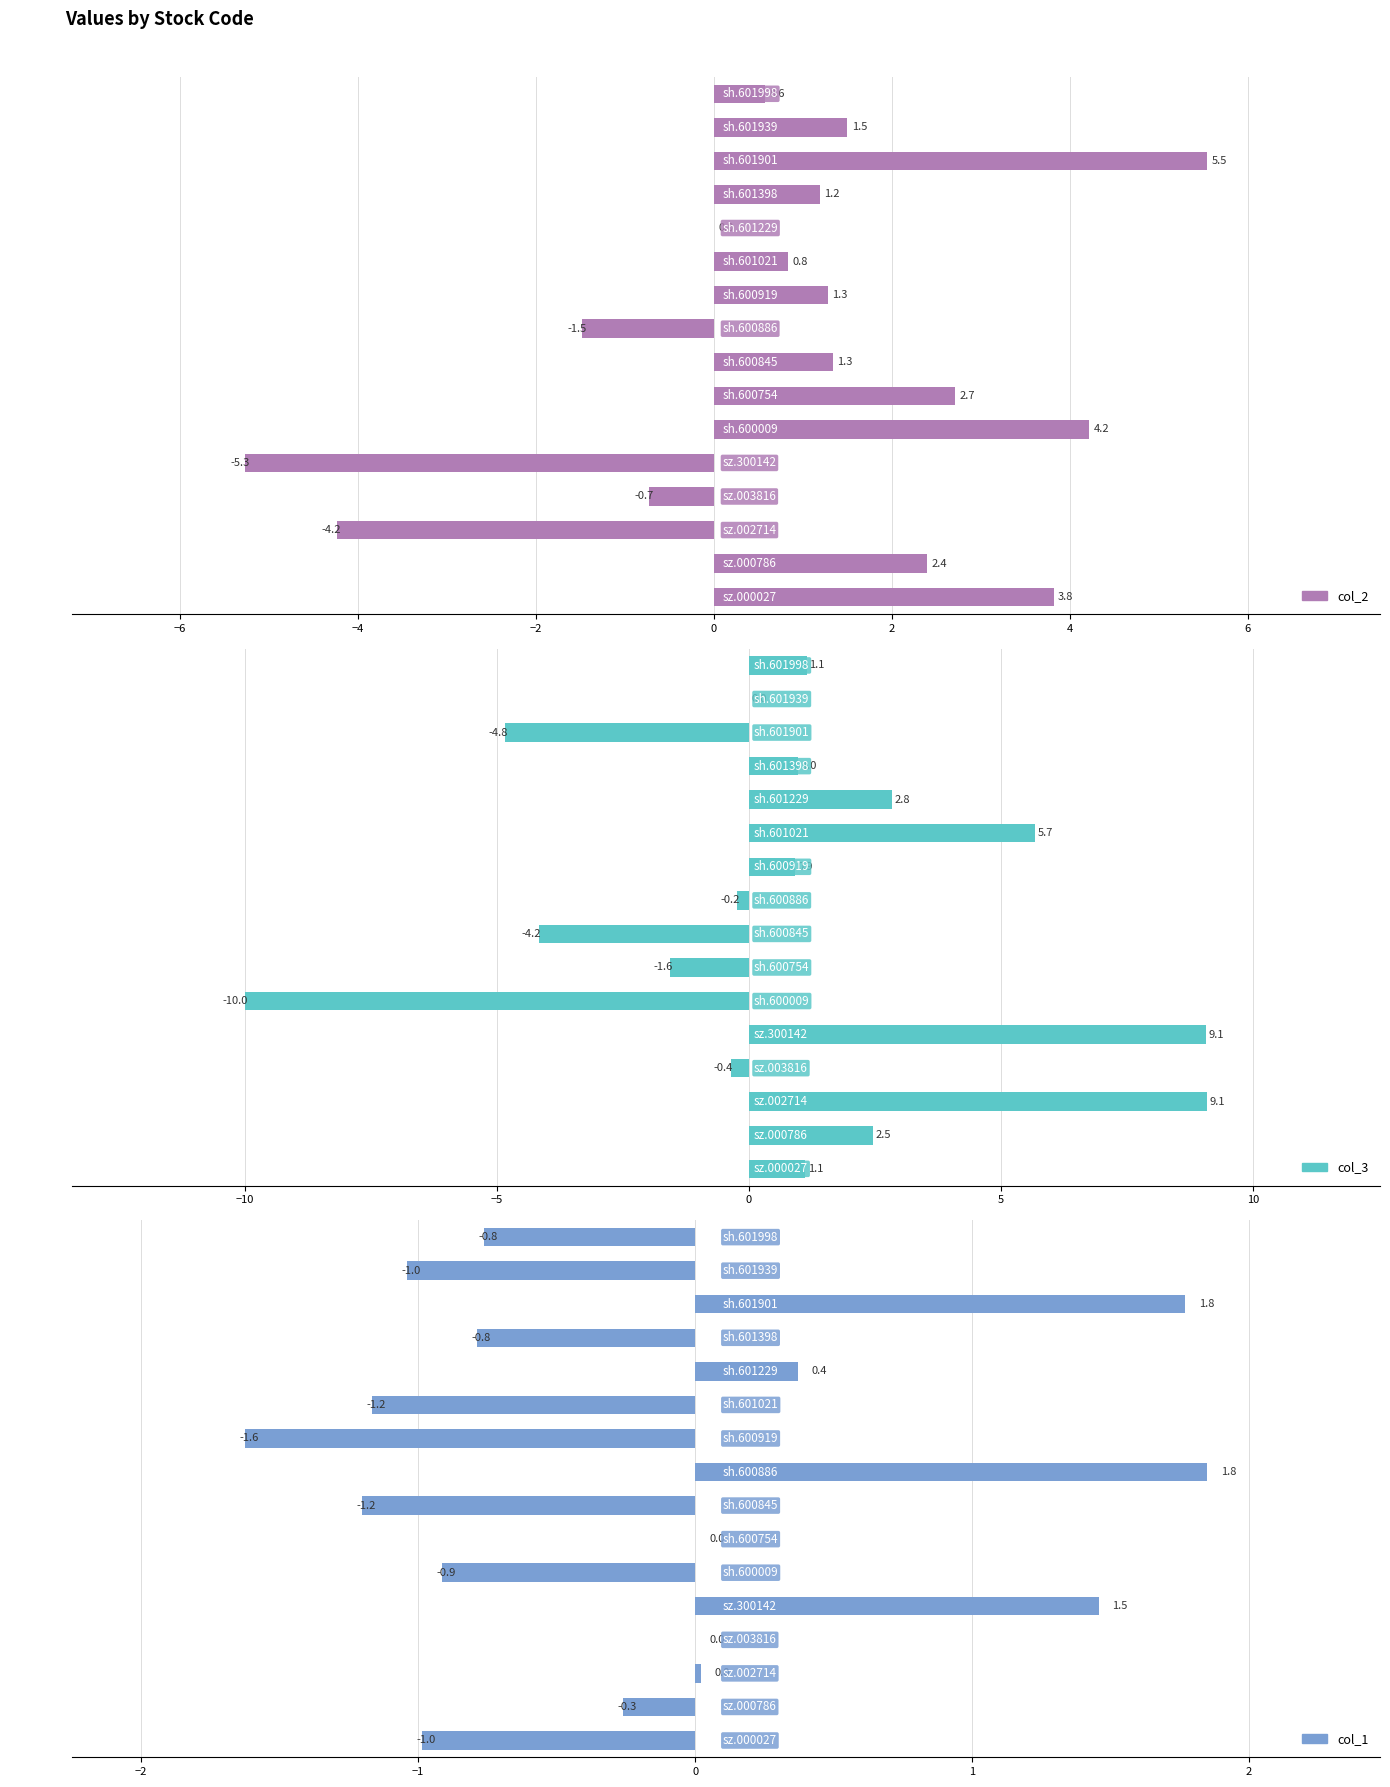

Reading left to right, what are all the values shown in this chart?

col_2: 0.6	1.5	5.5	1.2	0.0	0.8	1.3	-1.5	1.3	2.7	4.2	-5.3	-0.7	-4.2	2.4	3.8
col_3: 1.1	0.0	-4.8	1.0	2.8	5.7	0.9	-0.2	-4.2	-1.6	-10.0	9.1	-0.4	9.1	2.5	1.1
col_1: -0.8	-1.0	1.8	-0.8	0.4	-1.2	-1.6	1.8	-1.2	0.0	-0.9	1.5	0.0	0.0	-0.3	-1.0